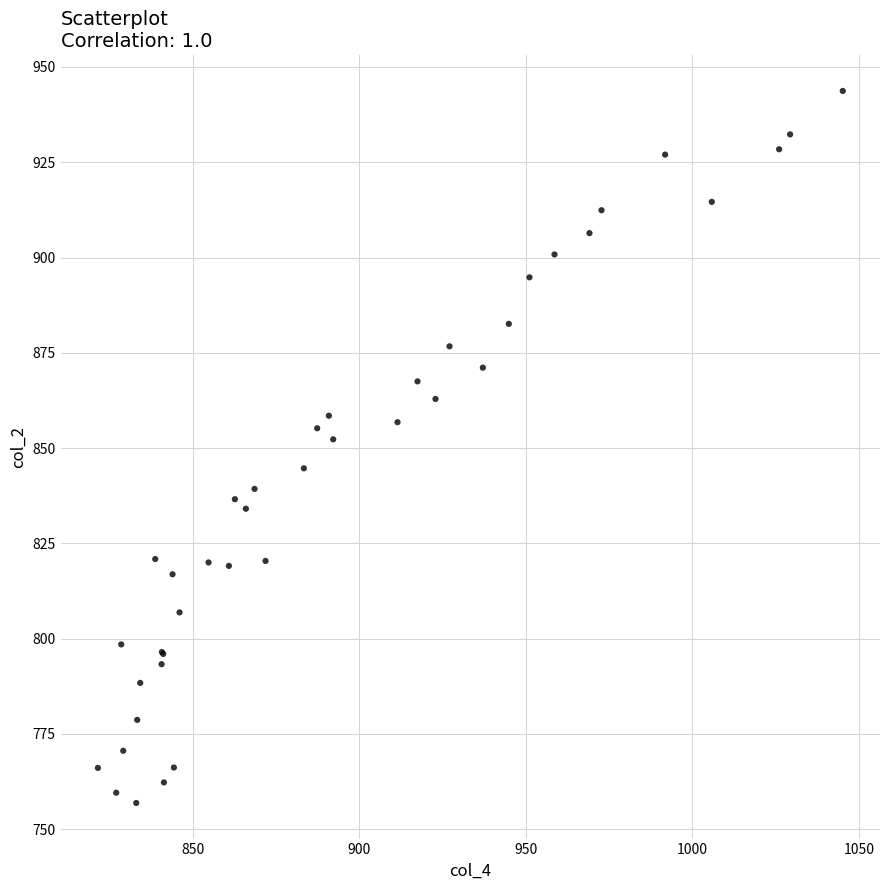

What Y value in the scatter plot is closest to 850?

852.3